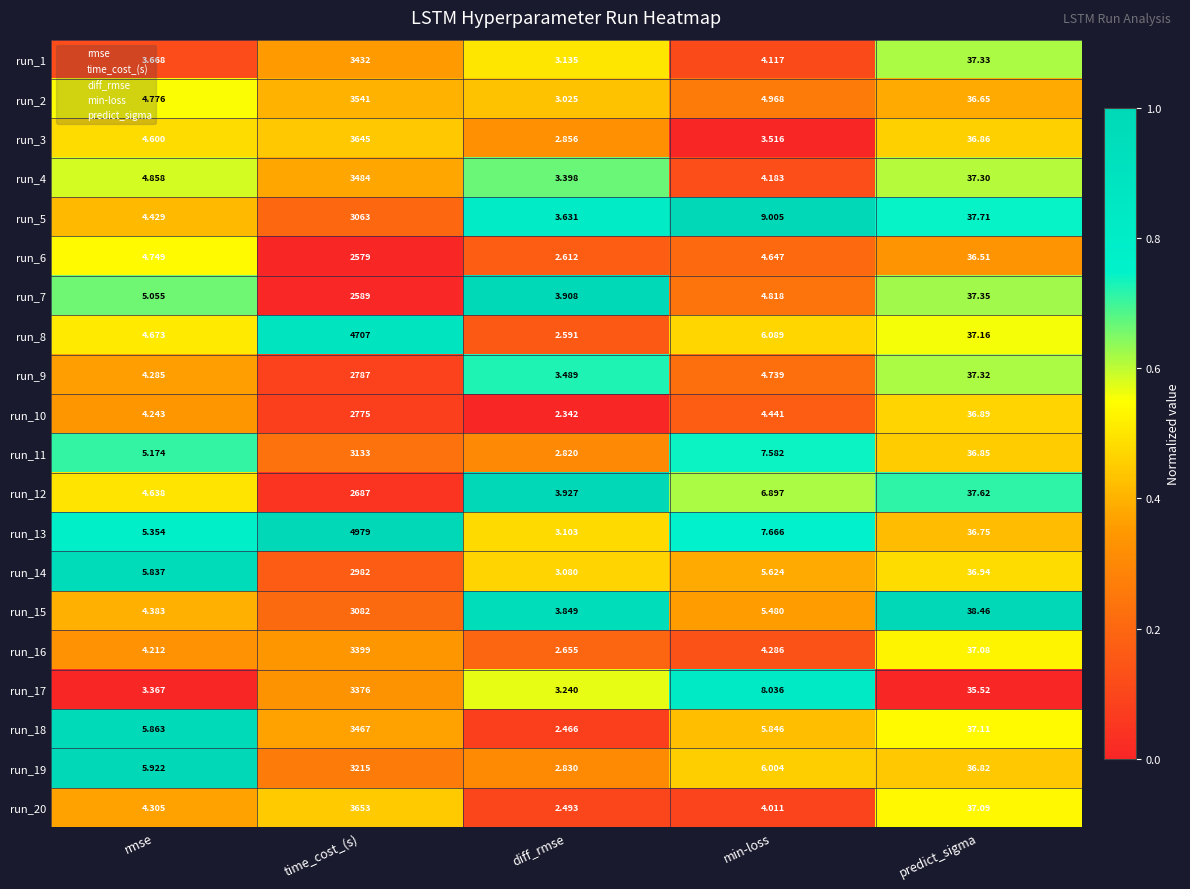

Which series has the largest range (max minus min)?

run_13